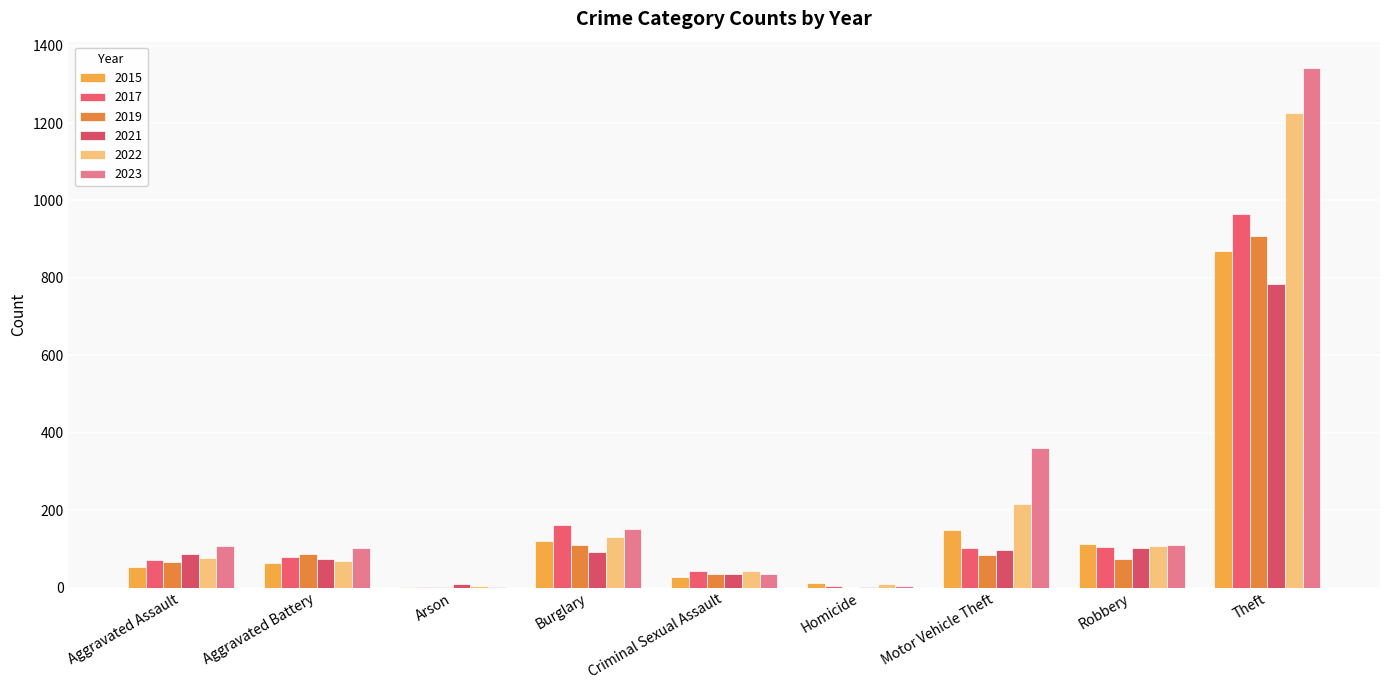

What is the difference between the 2023 values at Aggravated Battery and Motor Vehicle Theft?

258